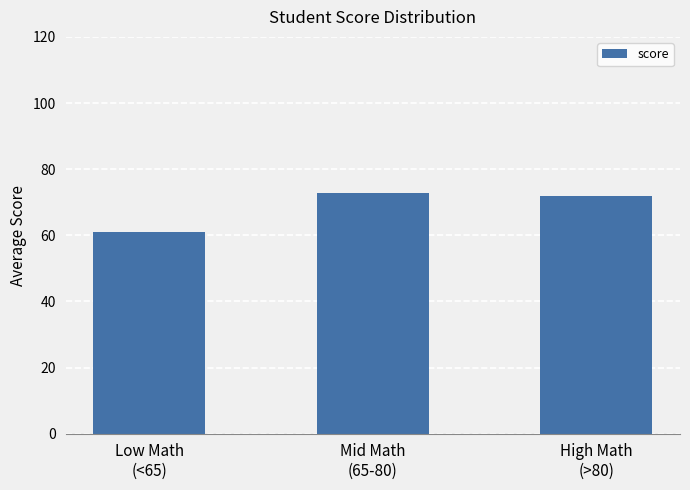

Which category has the lowest value across all series?

Low Math
(<65)